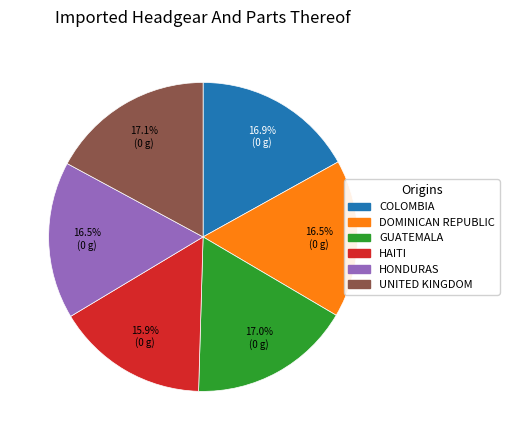

Is there any slice that represents more than half of the pie?

No